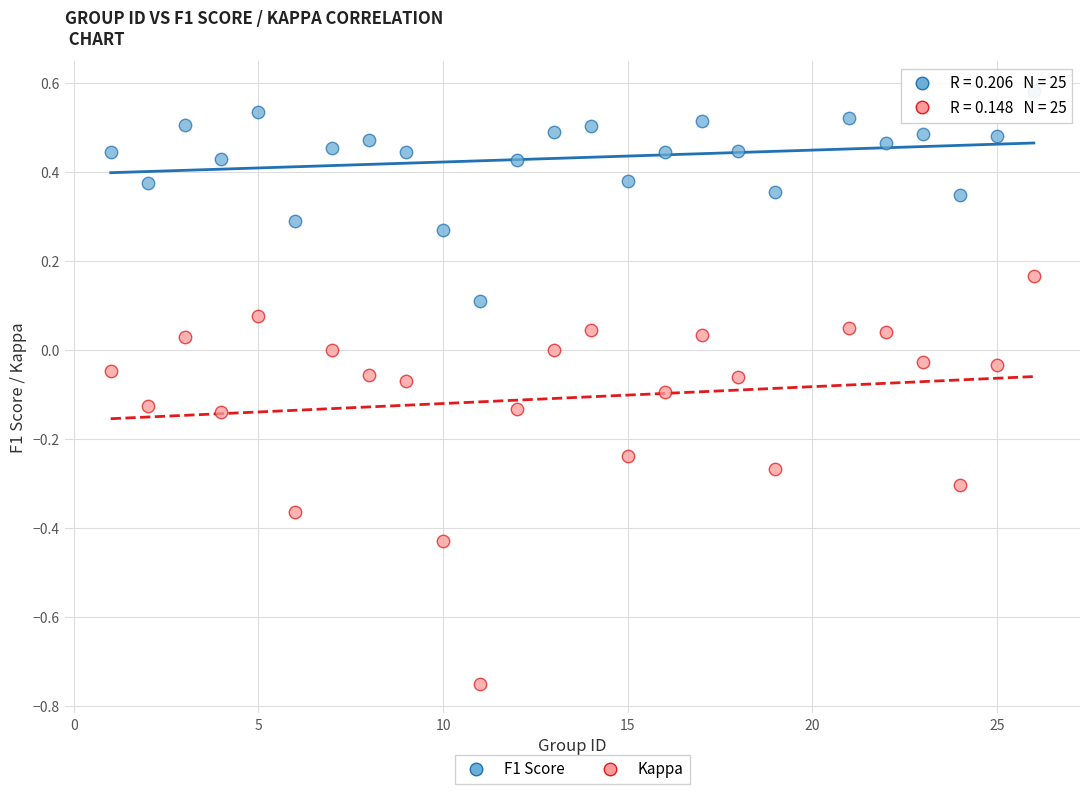

Across all data points, what is the range of X values (max minus min)?

25.0